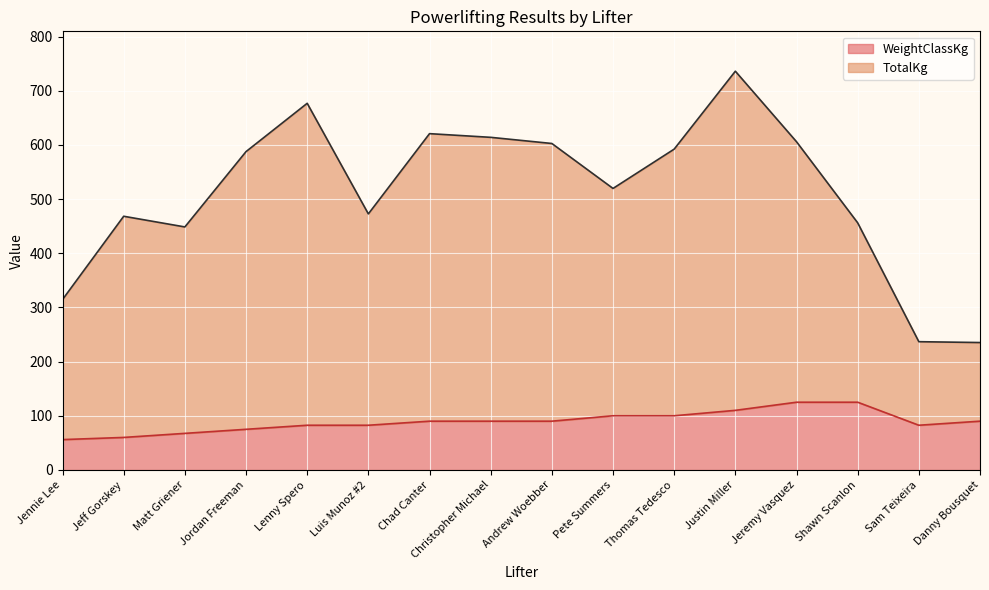

At which category does TotalKg reach its first local peak?

Jeff Gorskey